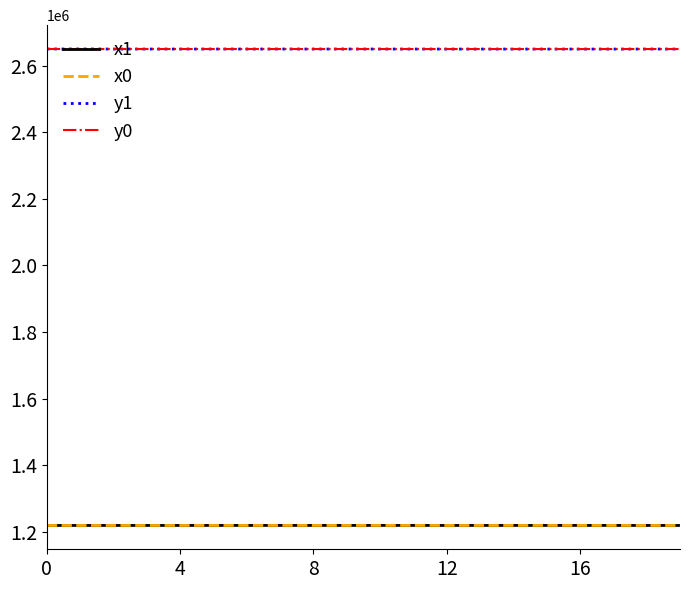

True or false: y1 and x1 cross at least once.

False